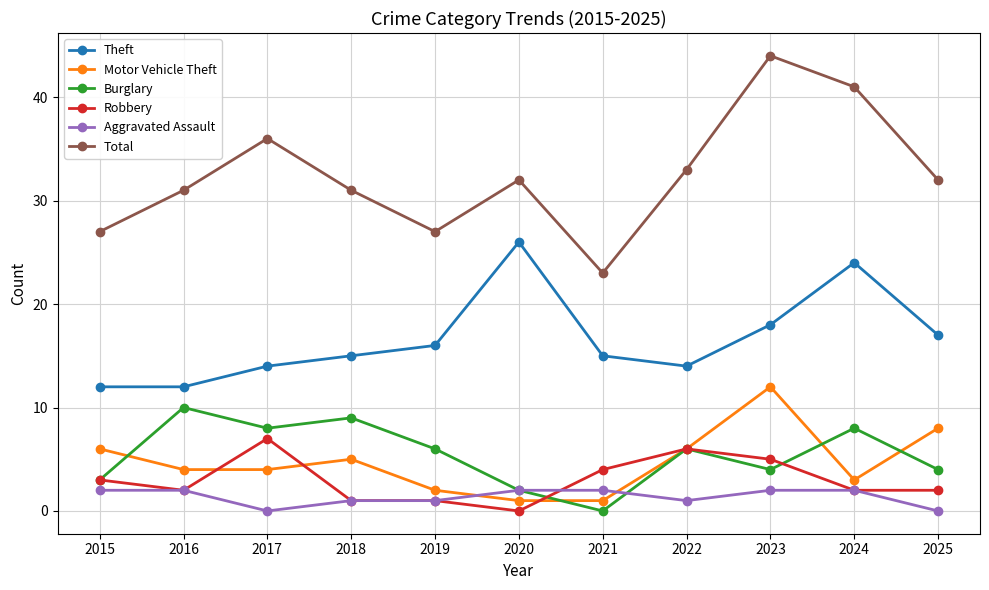

How many interior local valleys does the Total series have?

2